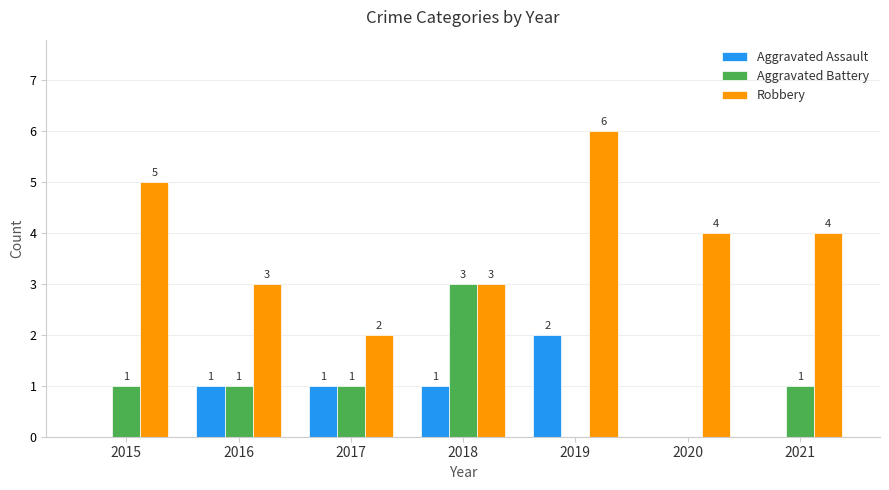

What value does the Robbery series have at 2018?

3